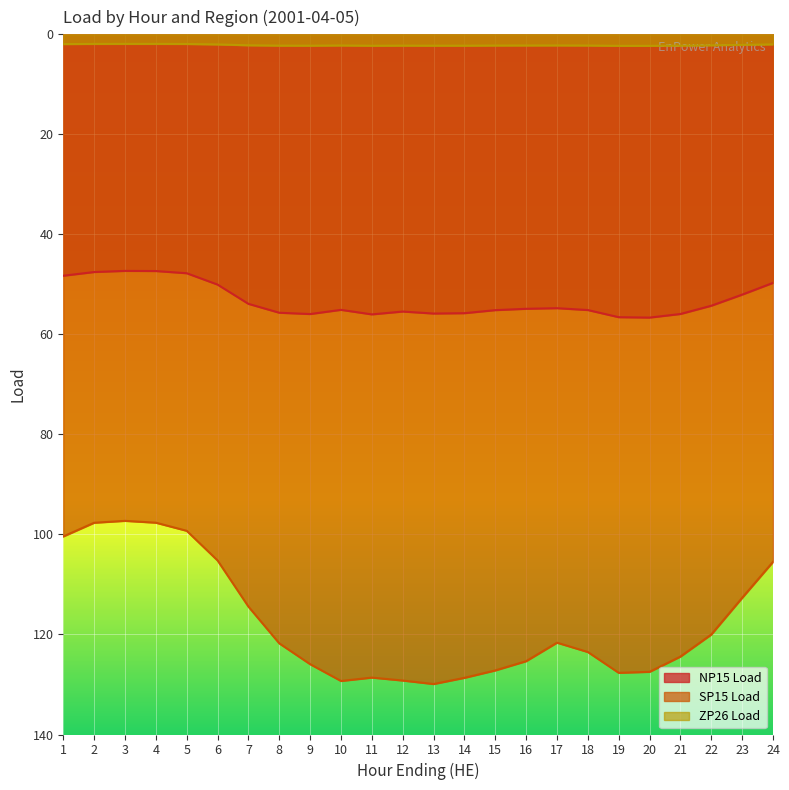

Where is the first local maximum for ZP26 Load?

10